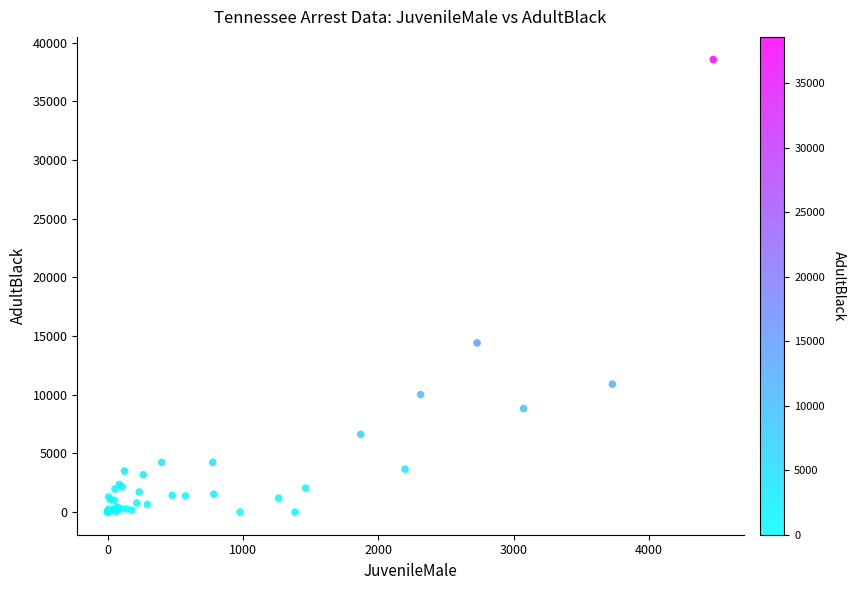

What Y value in the scatter plot is closest to 19286?

14416